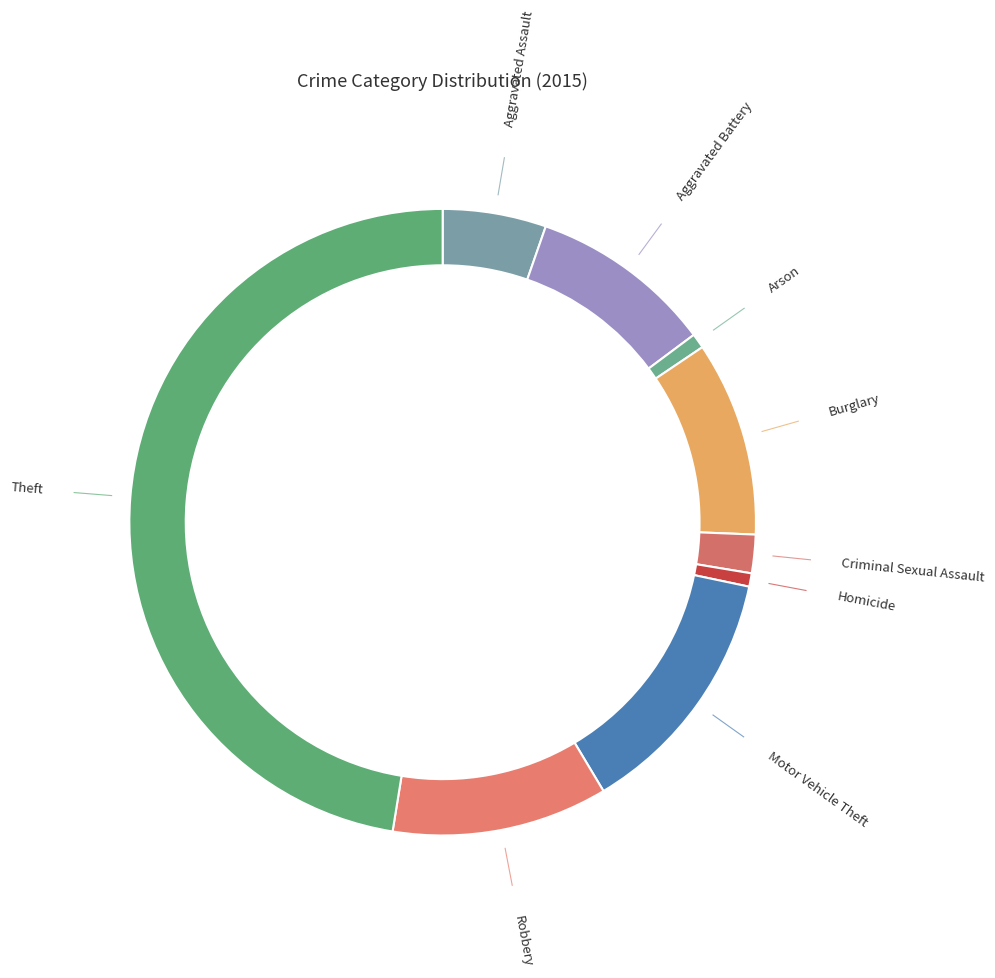

The Criminal Sexual Assault slice represents 2% of the pie. True or false?

True